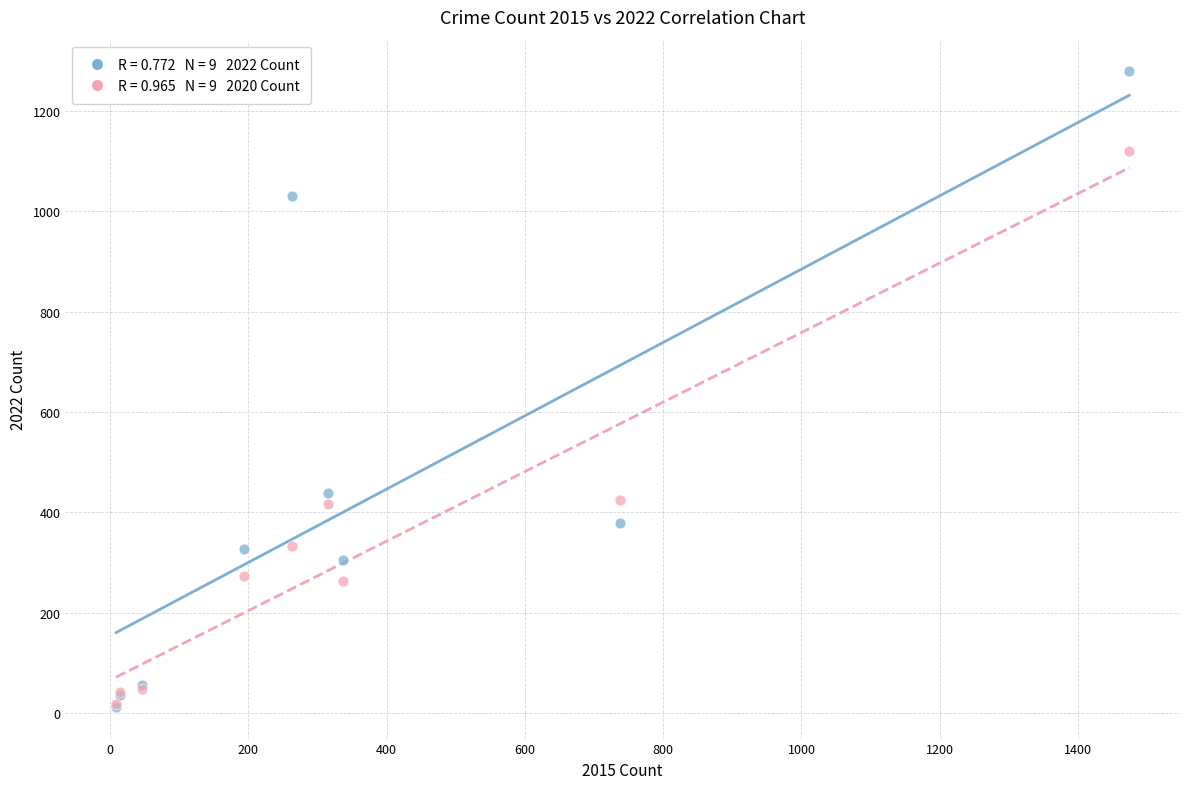

Across all series, what Y value is closest to 645?

439